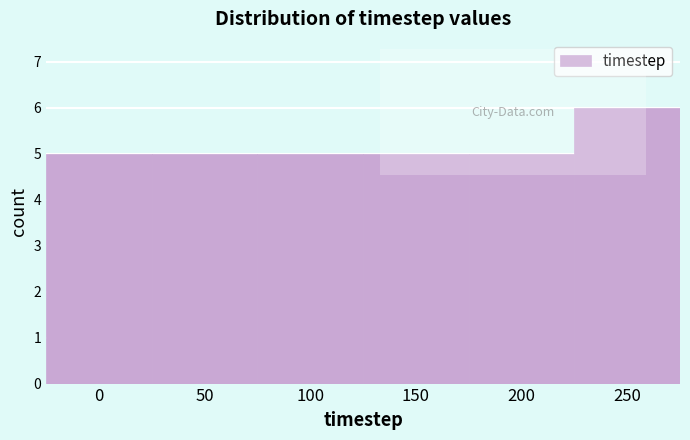

Reading left to right, extract all data points from this chart.

5	5	5	5	5	6